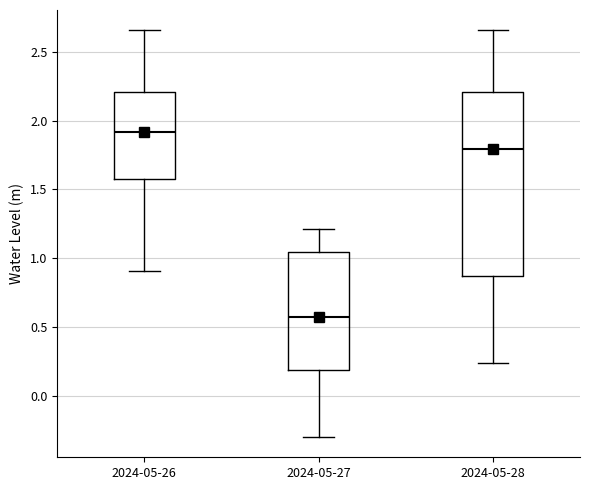

Reading left to right, read every box against the y-axis: the position of its median line, the range the box covers, and the ends of its whiskers. The values are not printed on the chart, so give them approximately, as read against the axis.

2024-05-26: median 1.90, box 1.55 to 2.20, whiskers 0.90 to 2.65
2024-05-27: median 0.55, box 0.20 to 1.05, whiskers -0.30 to 1.20
2024-05-28: median 1.80, box 0.85 to 2.20, whiskers 0.25 to 2.65